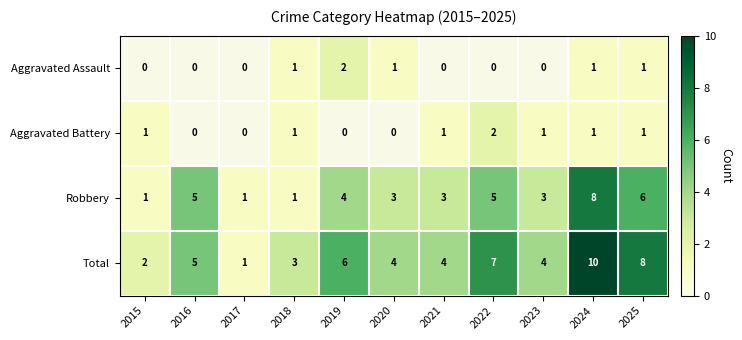

List the labels in order of Total value, largest first.

2024, 2025, 2022, 2019, 2016, 2020, 2021, 2023, 2018, 2015, 2017